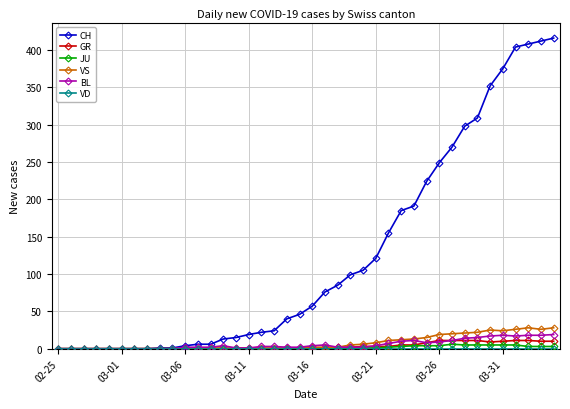

True or false: BL has more than 1 interior local peaks.

True